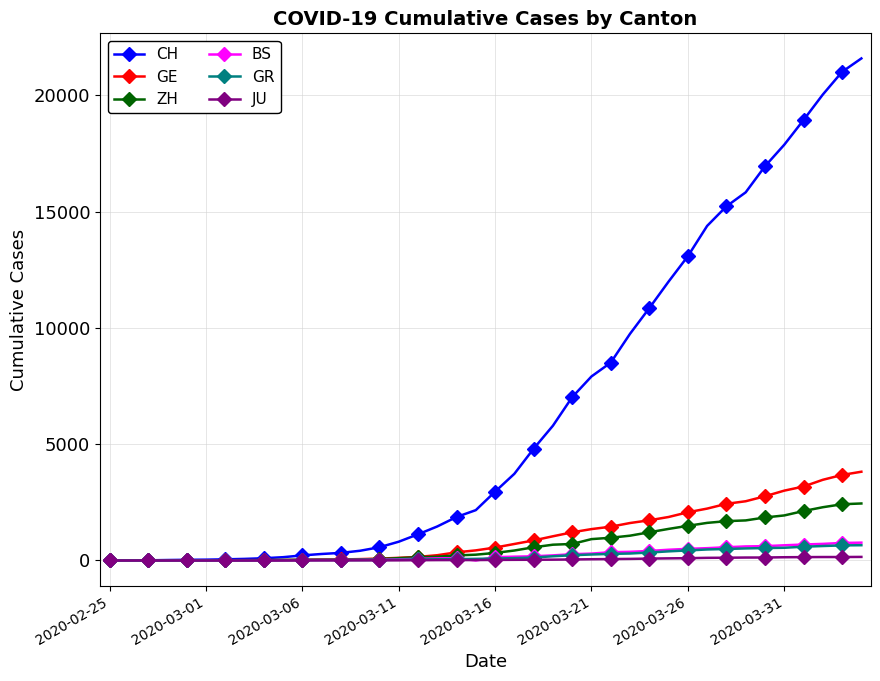

How many lines are shown in the chart?

6